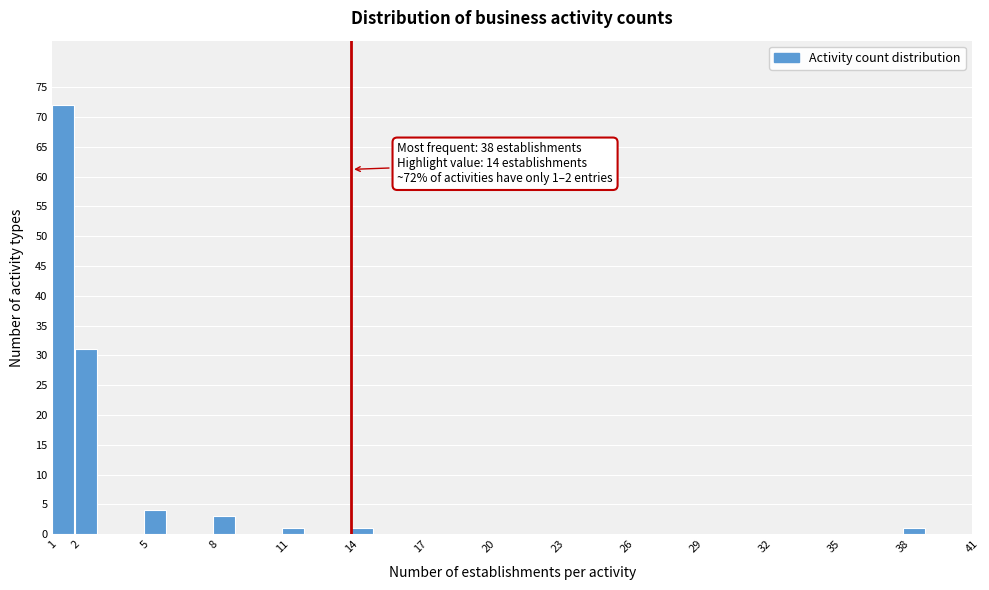

Reading left to right, transcribe all the data shown in this chart.

1=72	2=31	5=4	8=3	11=1	14=1	17=0	20=0	23=0	26=0	29=0	32=0	35=0	38=1